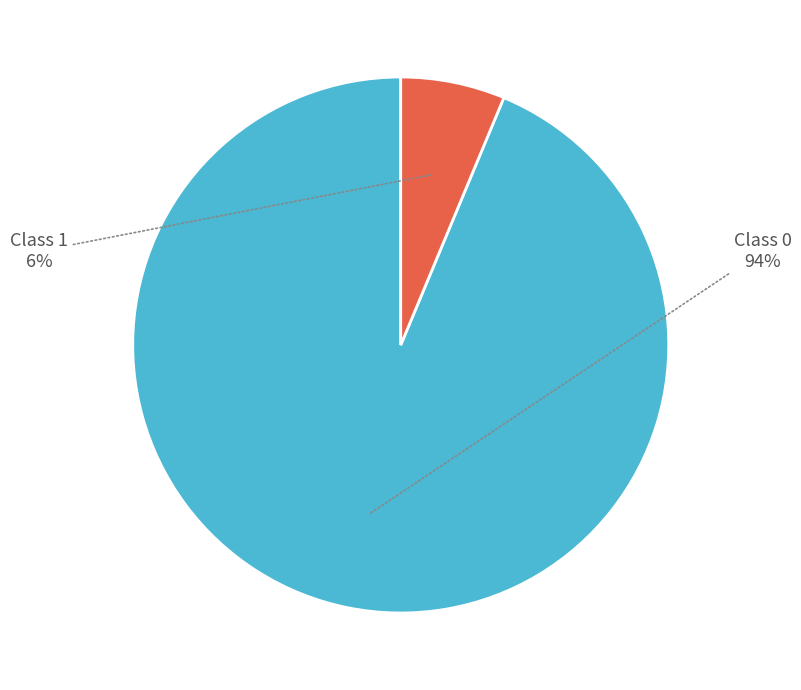

To the nearest percent, what is the average slice percentage?

50%